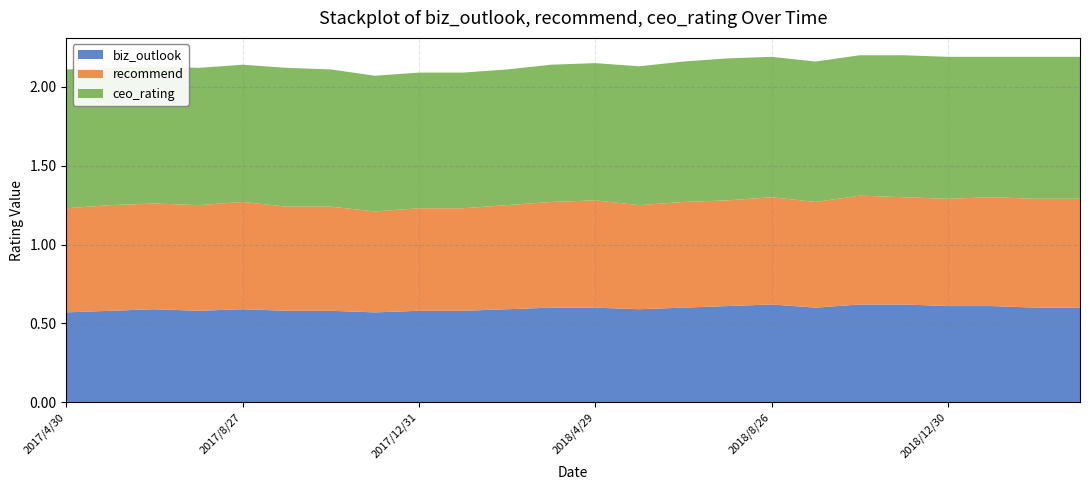

Reading right to left, transcribe all the data shown in this chart.

biz_outlook: 0.6	0.6	0.6	0.6	0.6	0.6	0.6	0.6	0.6	0.6	0.6	0.6	0.6	0.6	0.6	0.6	0.6	0.6	0.6	0.6	0.6	0.6	0.6	0.6
recommend: 0.7	0.7	0.7	0.7	0.7	0.7	0.7	0.7	0.7	0.7	0.7	0.7	0.7	0.7	0.7	0.7	0.6	0.7	0.7	0.7	0.7	0.7	0.7	0.7
ceo_rating: 0.9	0.9	0.9	0.9	0.9	0.9	0.9	0.9	0.9	0.9	0.9	0.9	0.9	0.9	0.9	0.9	0.9	0.9	0.9	0.9	0.9	0.9	0.9	0.9